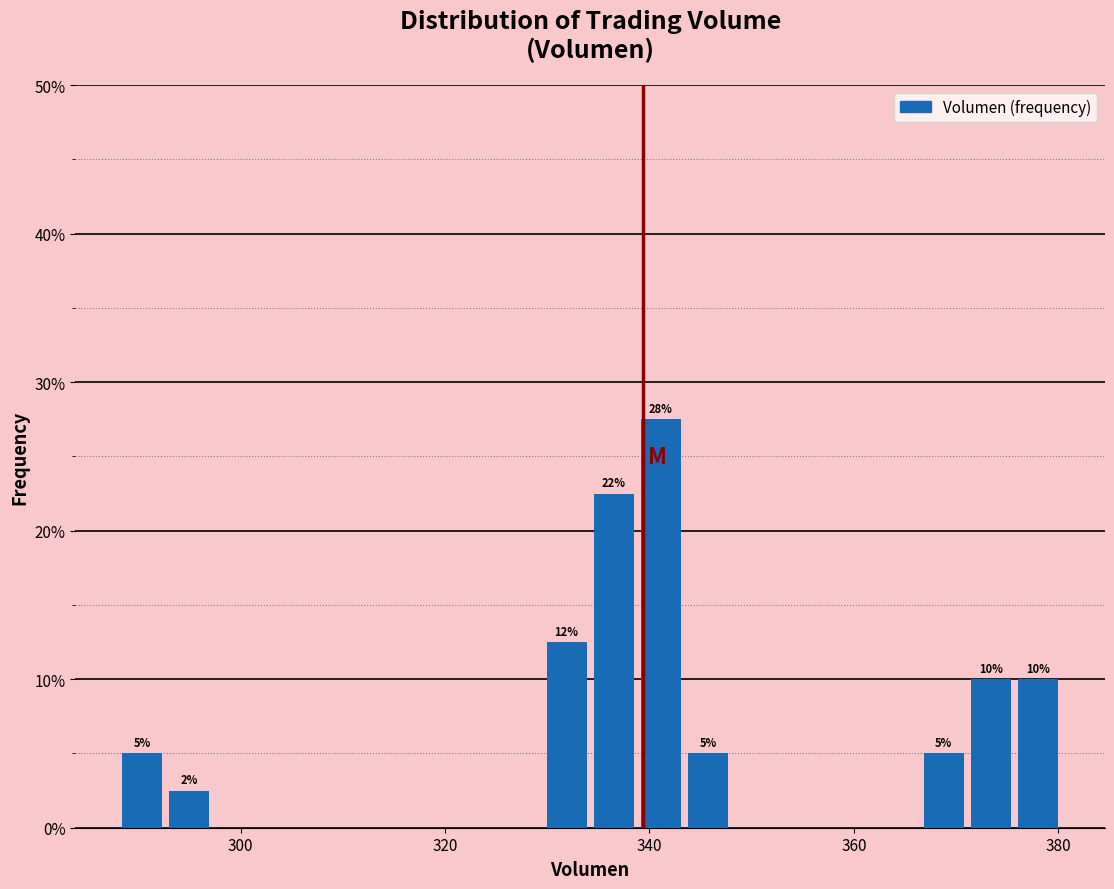

Around what value on the x-axis is the tallest bar? Give the approximate position of its centre, as read against the axis.

342